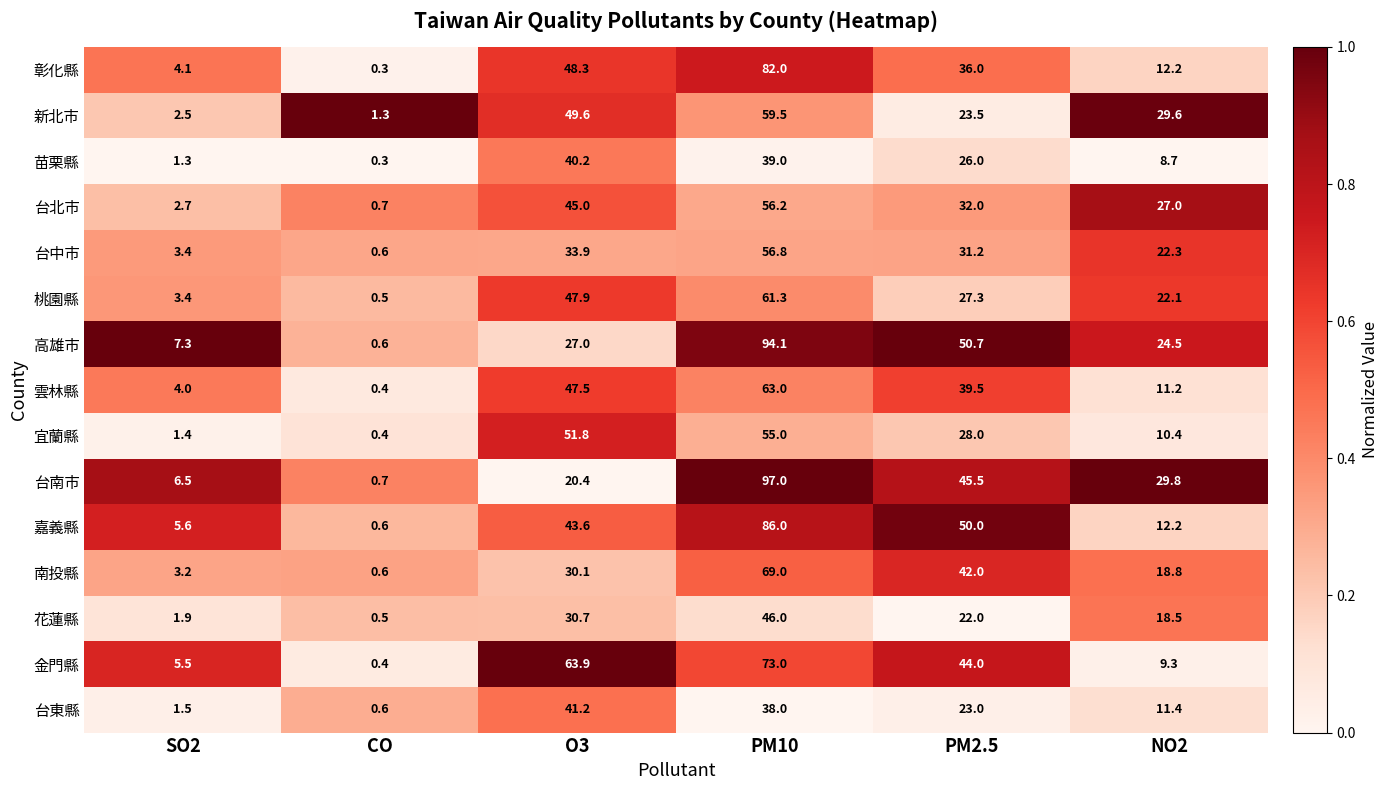

The 桃園縣 series shows 27.3 at PM2.5. True or false?

True